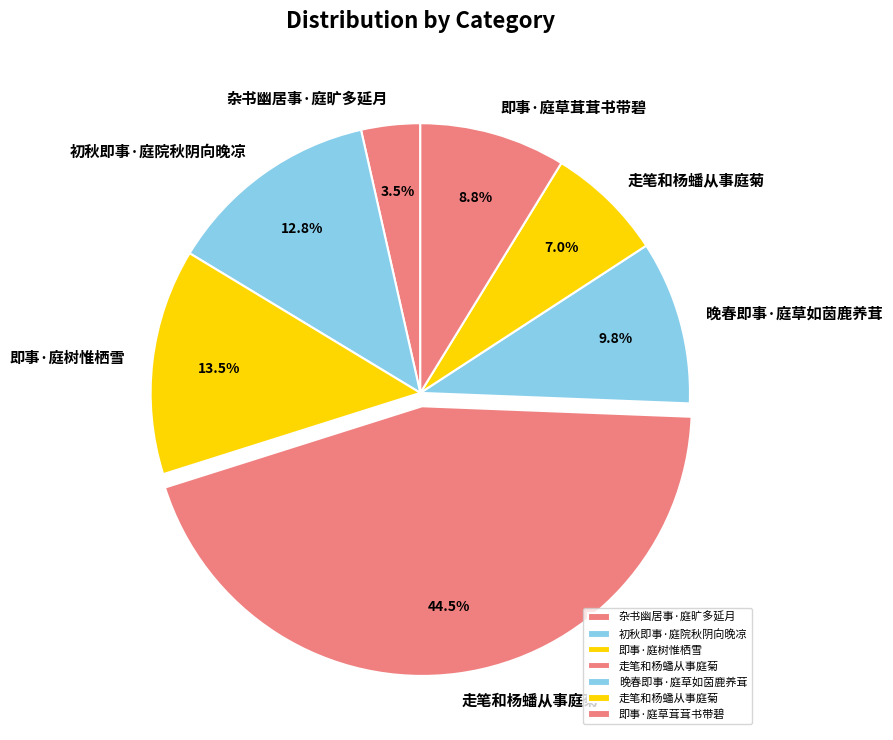

How many slices are in this pie chart?

7